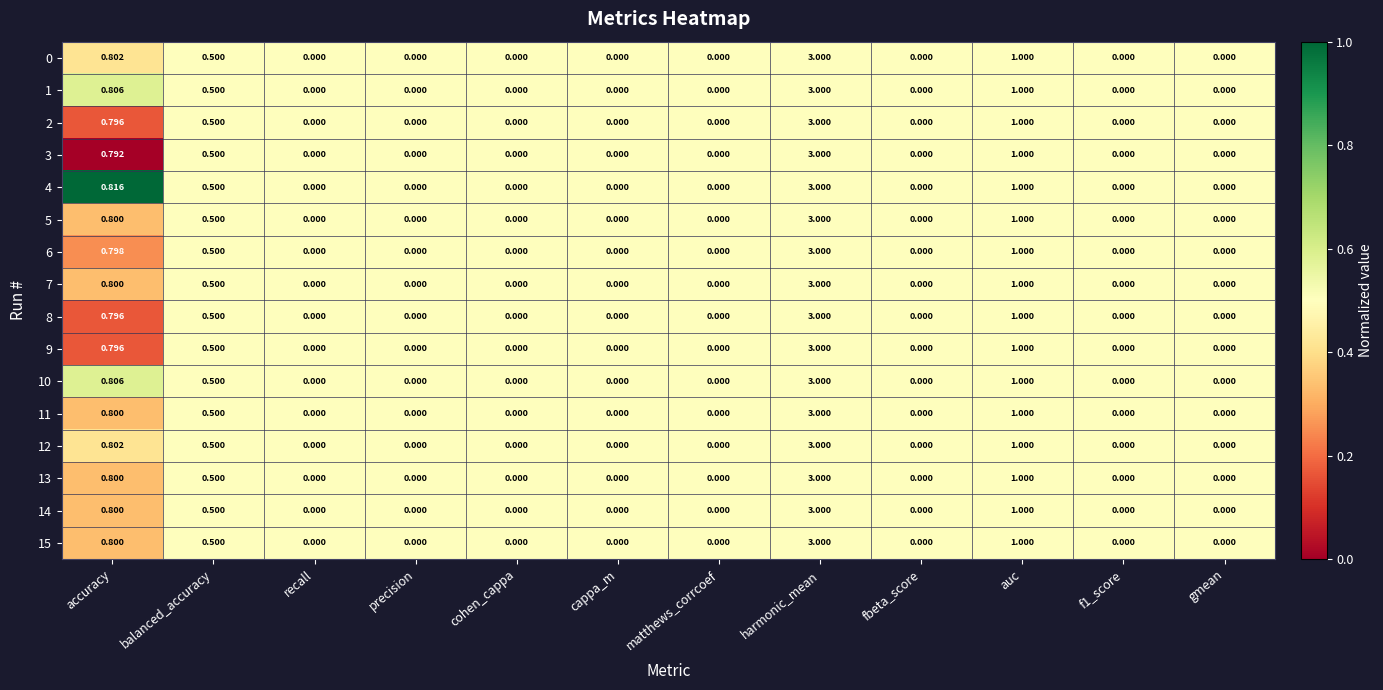

Where is 5 nearest to the value 1?

auc